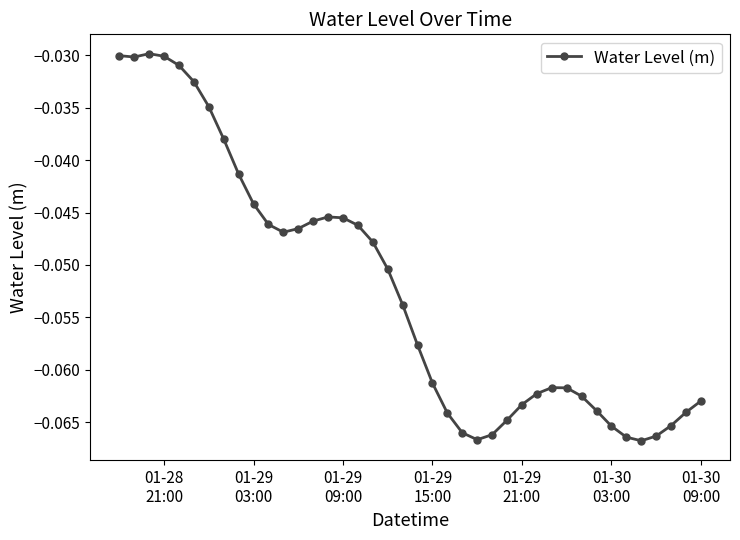

How many lines are shown in the chart?

1